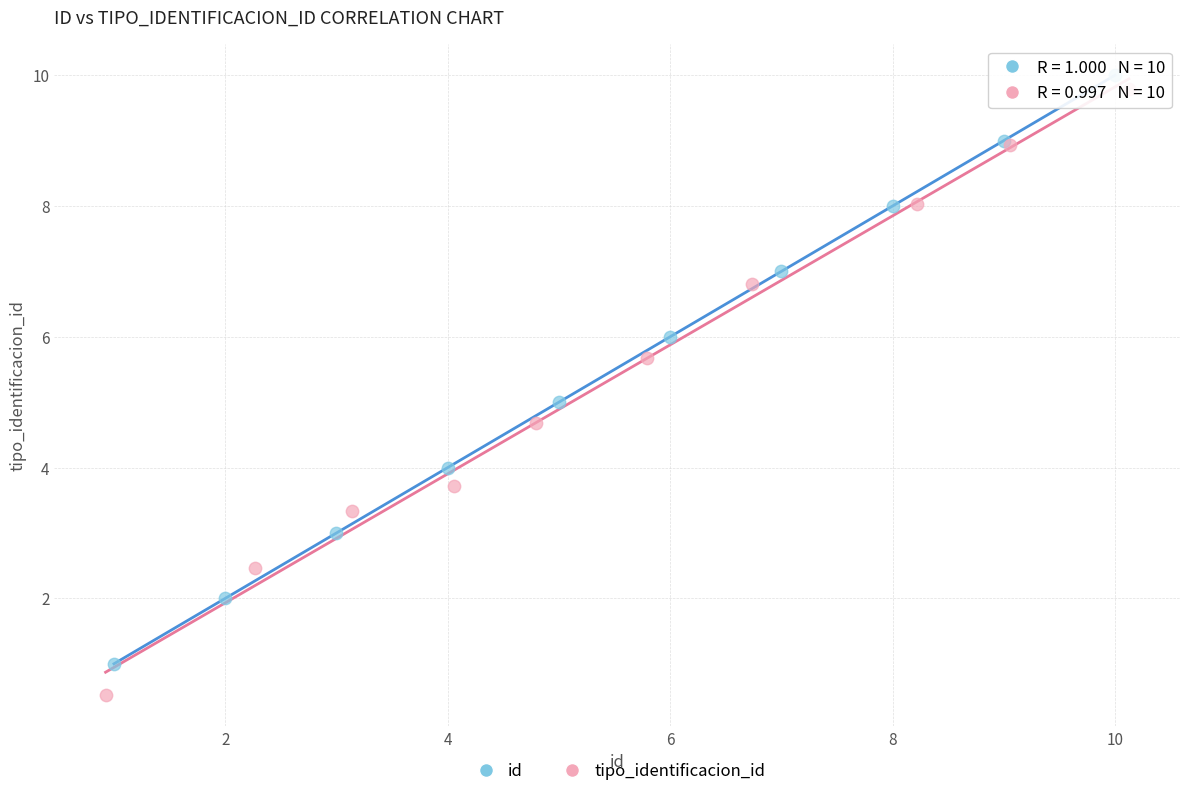

Which series has the largest Y range (max minus min)?

tipo_identificacion_id